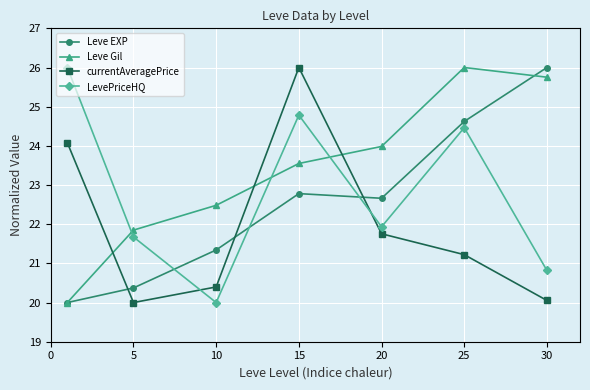

After their last crossing, which series has the higher values: Leve Gil or currentAveragePrice?

Leve Gil